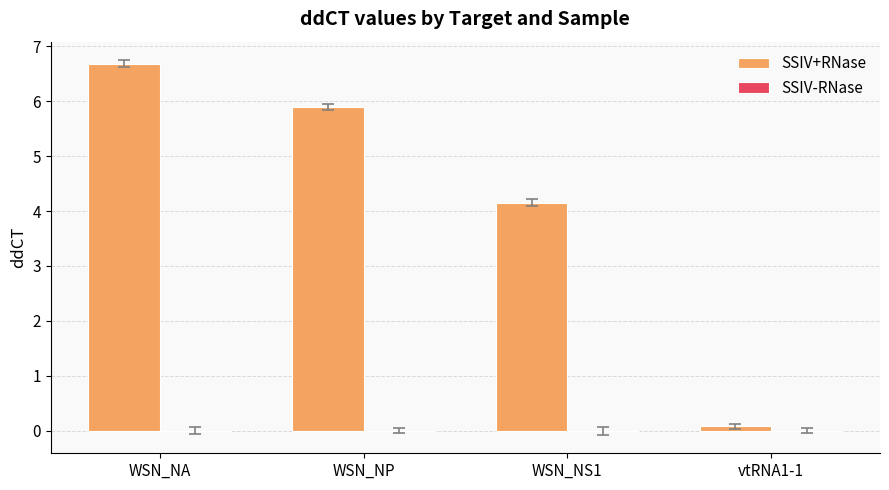

List the labels in order of value, smallest first.

vtRNA1-1, WSN_NS1, WSN_NP, WSN_NA